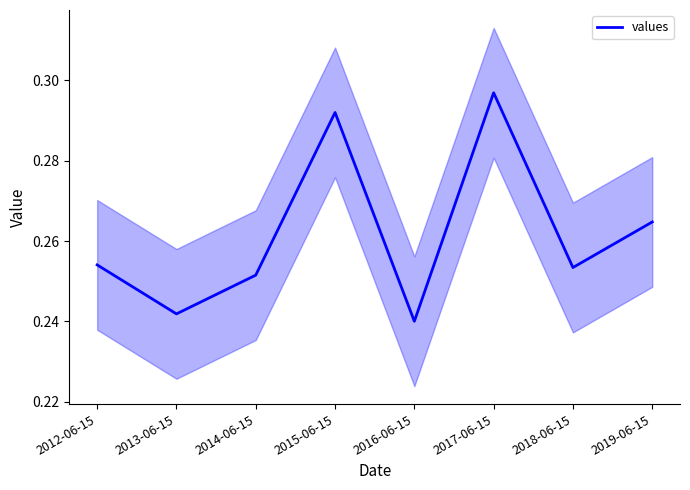

What position from the left is 2013-06-15?

2